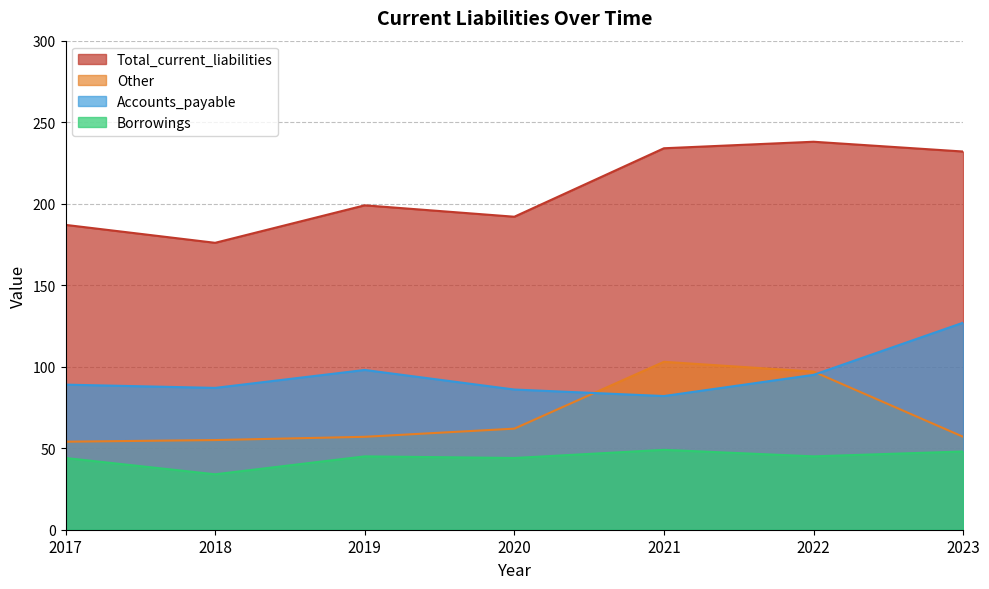

True or false: Borrowings and Total_current_liabilities intersect in this chart.

False